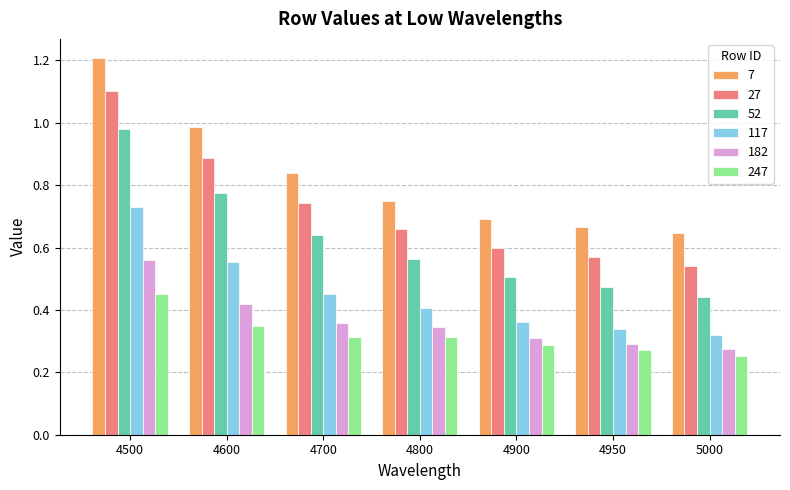

What is the difference between the maximum and minimum values in the 247 series?

0.2